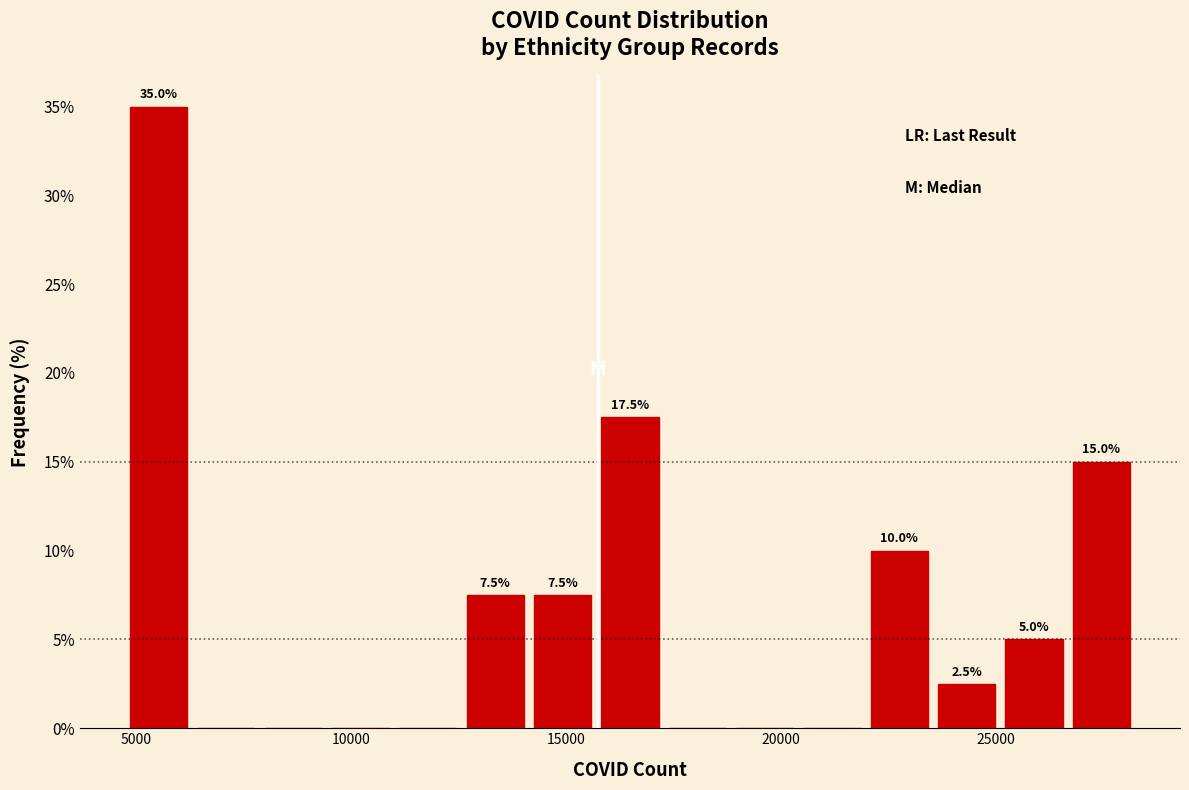

Read against the x-axis, roughly where is the centre of the tallest bar?

5500